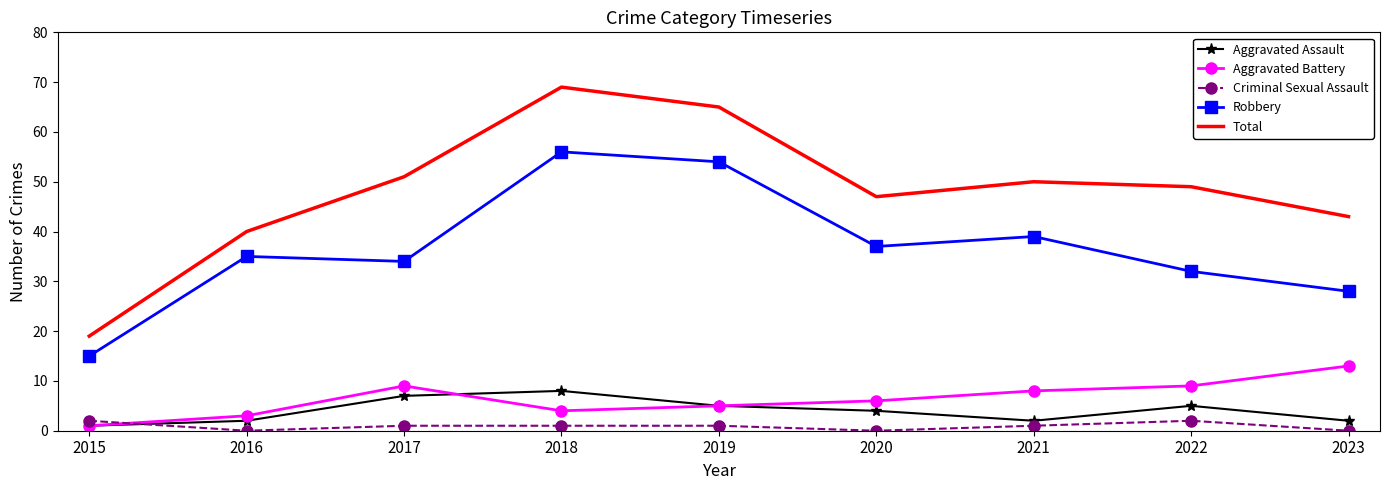

List the series in order of their peak value, highest first.

Total, Robbery, Aggravated Battery, Aggravated Assault, Criminal Sexual Assault